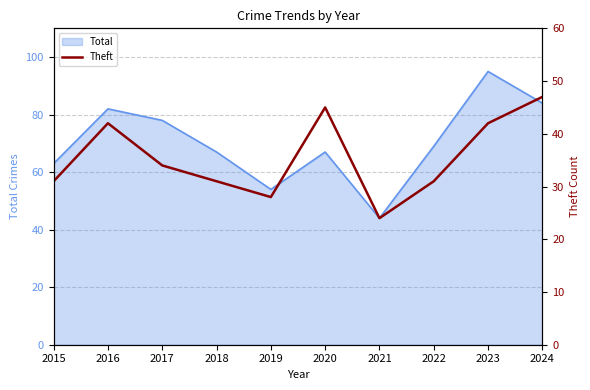

What is the highest value of the Total series?

95